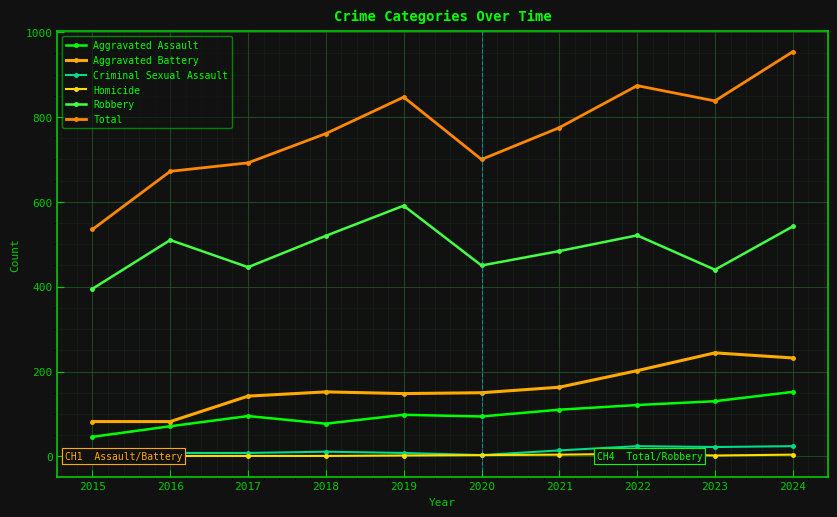

Rank the categories by Homicide value from highest to lowest.

2022, 2021, 2024, 2020, 2019, 2023, 2016, 2017, 2018, 2015